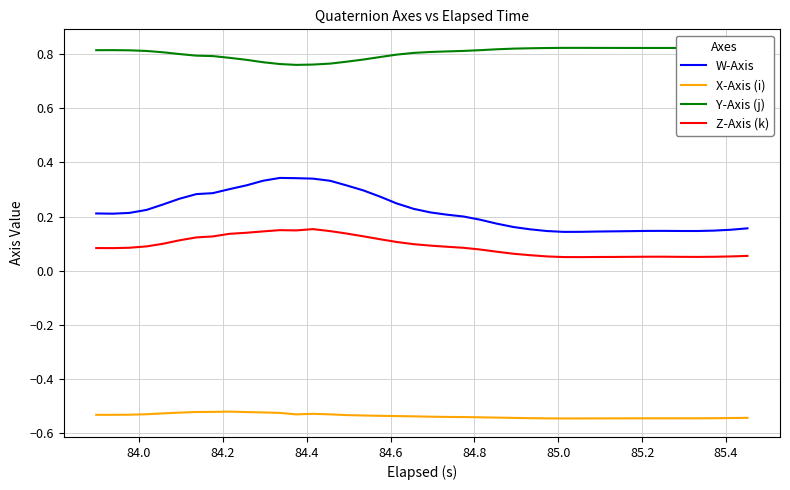

True or false: Y-Axis (j) has more than 2 interior local peaks.

True